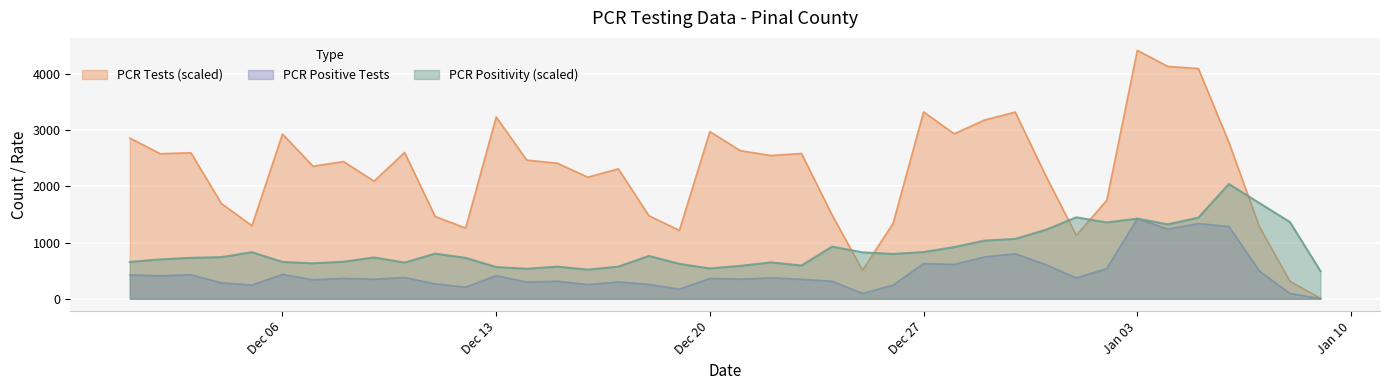

How many lines are shown in the chart?

3